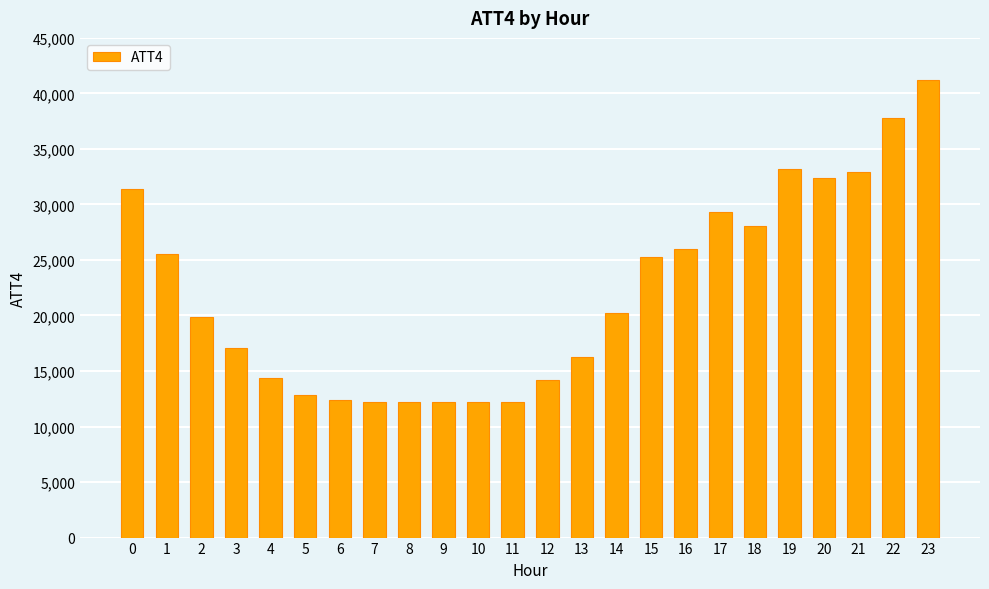

How many values are below 20200?

12